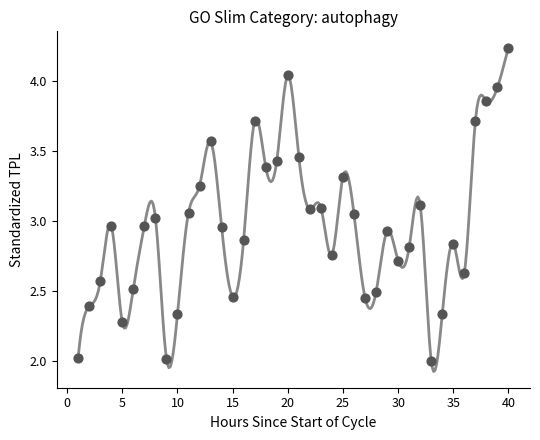

What is the range of X values (max minus min)?

39.0